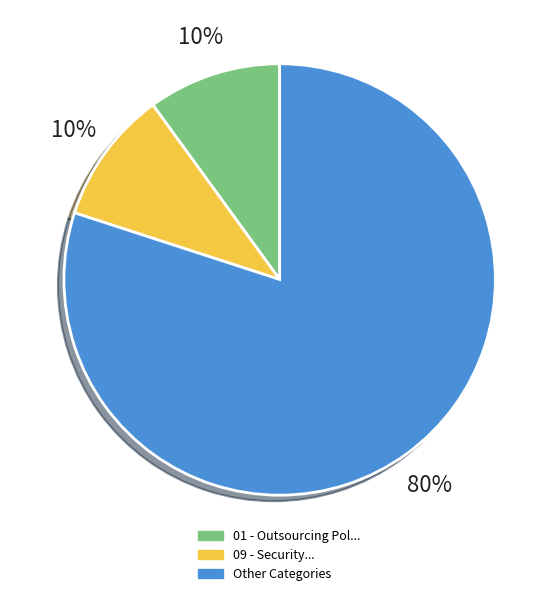

Is there any slice that represents more than half of the pie?

Yes